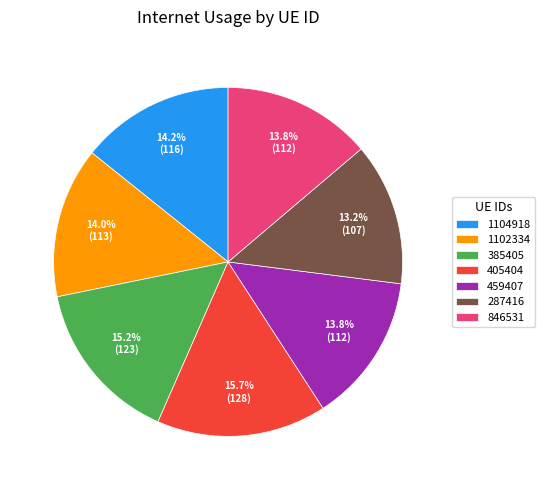

How many slices are in this pie chart?

7